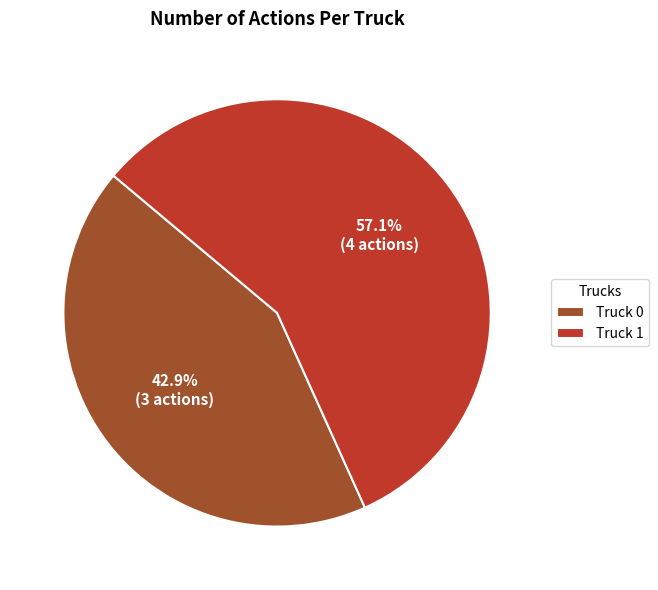

True or false: Truck 0 accounts for 53% of the total.

False